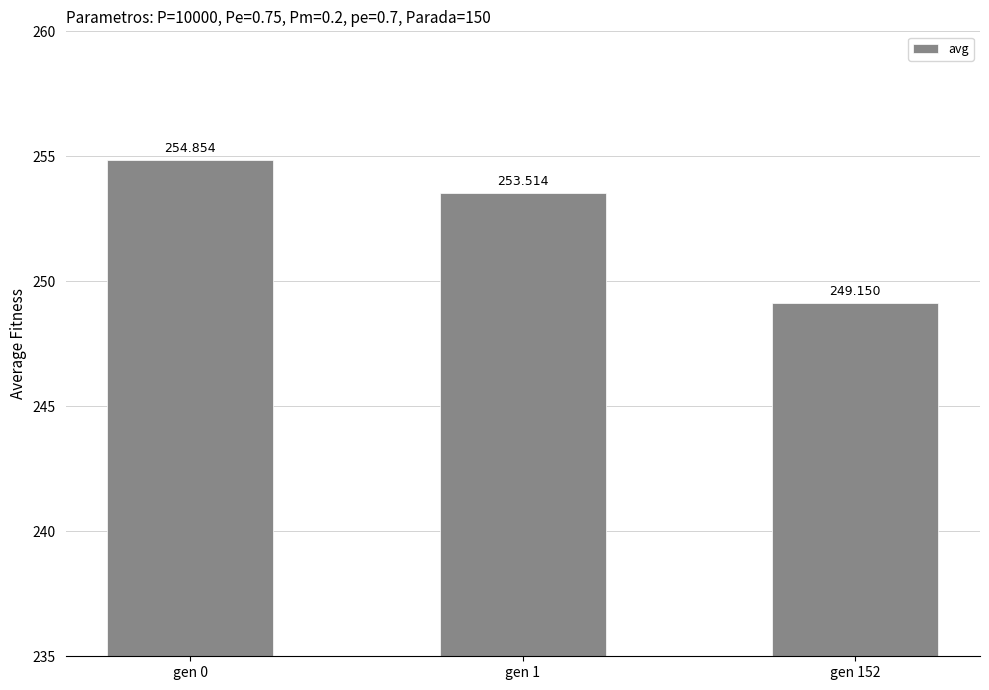

What is the average value?

252.5